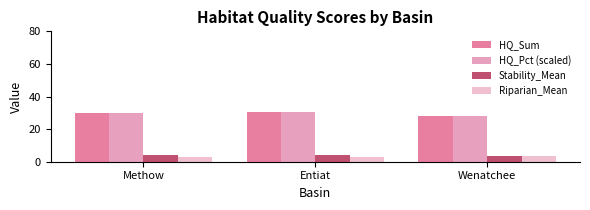

Reading left to right, transcribe all the data shown in this chart.

HQ_Sum: 30.1	30.6	28.2
HQ_Pct (scaled): 30.1	30.6	28.2
Stability_Mean: 4.2	4.0	3.8
Riparian_Mean: 3.0	3.1	3.6